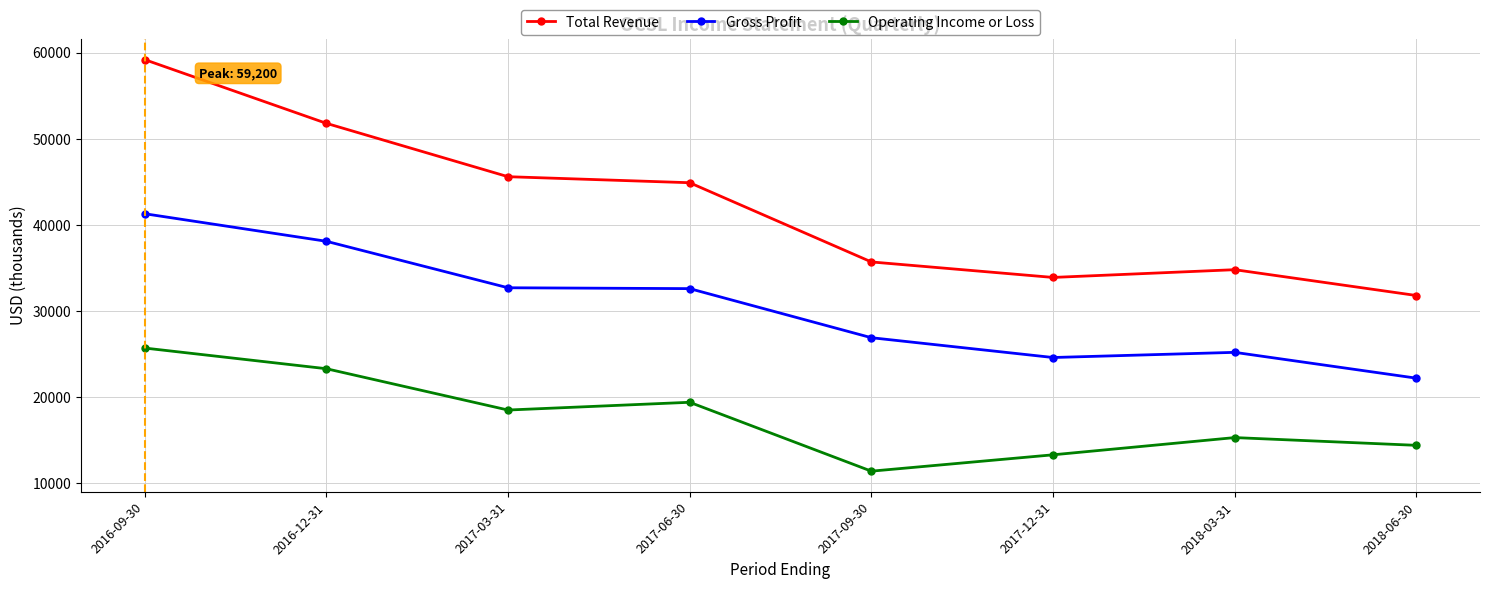

What is the approximate value of Gross Profit at 2018-06-30, to the nearest 50?

22200